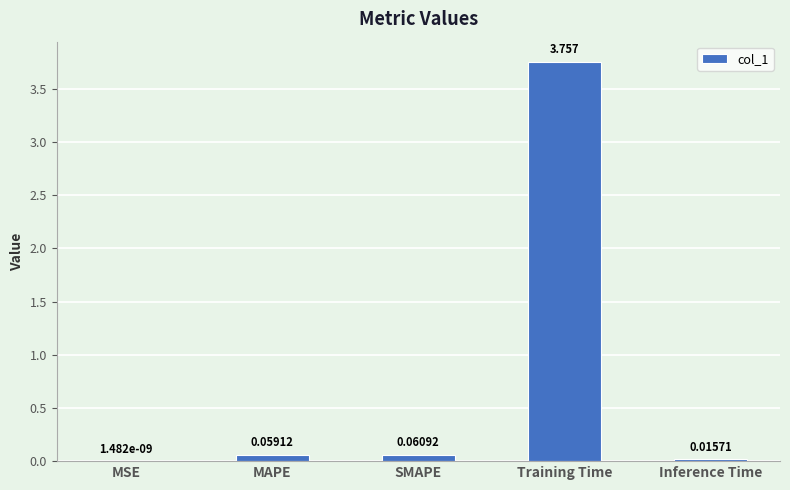

Are the bars horizontal?

No